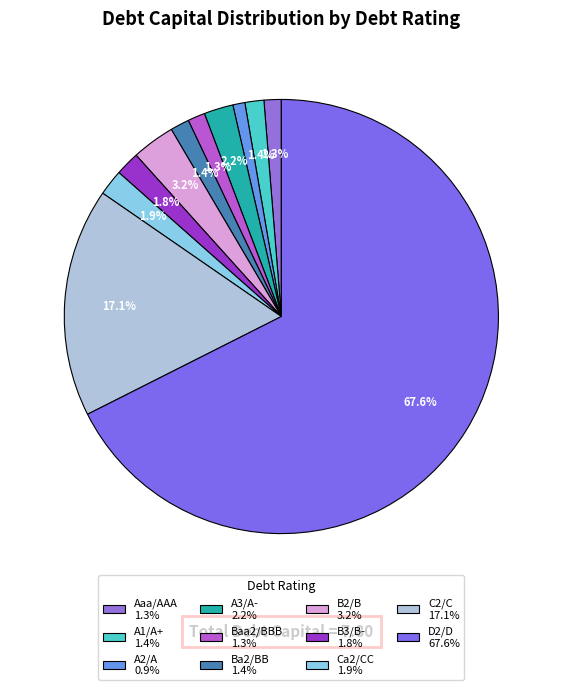

Combined, do Baa2/BBB and A1/A+ account for over 50%?

No